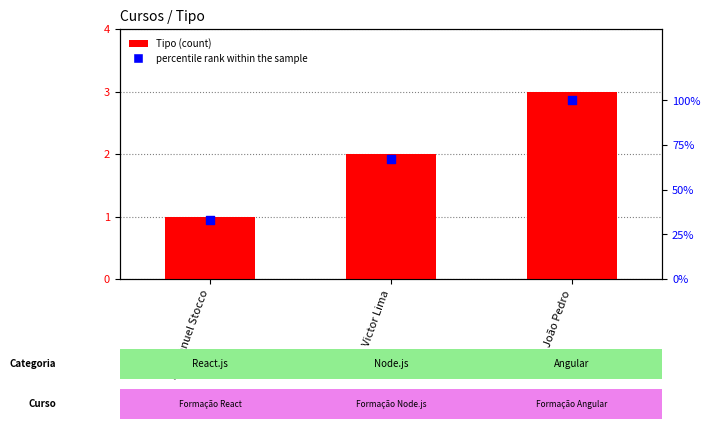

Is the value of Tipo at Emmanuel Stocco greater than the value of percentile rank within the sample at João Pedro?

No